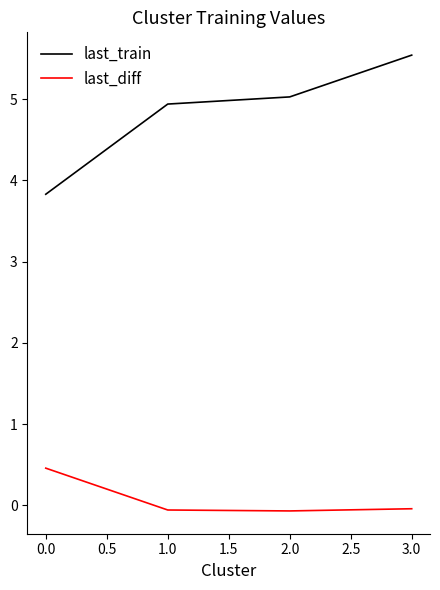

Which series changed the most between 0.0 and 1.0?

last_train